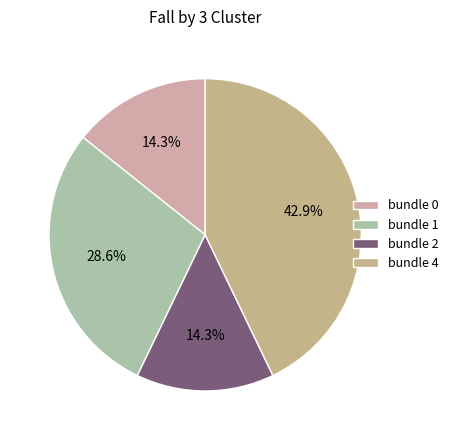

True or false: bundle 2 accounts for 14% of the total.

True